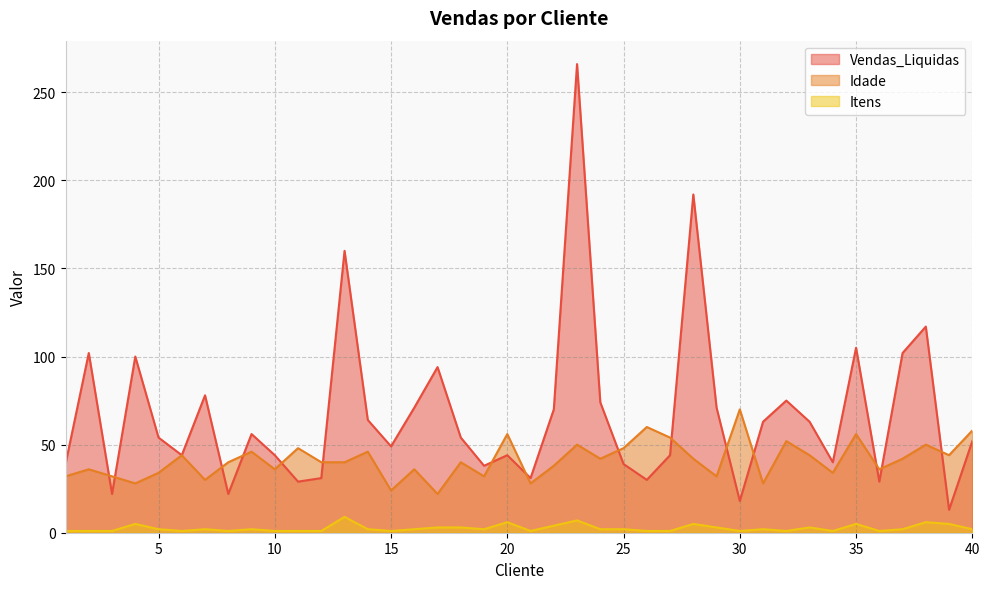

What are all the series names shown in the legend?

Vendas_Liquidas, Idade, Itens